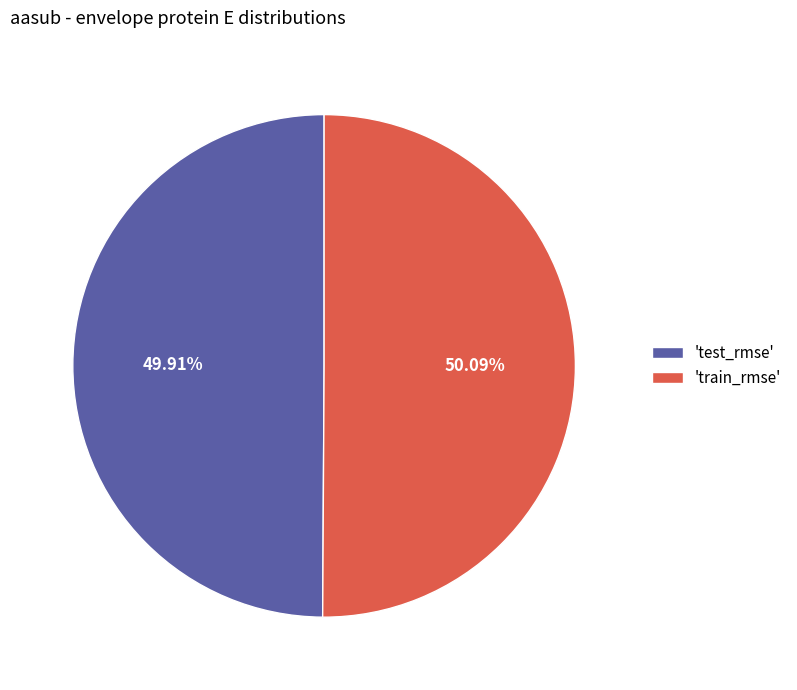

How many segments does this pie chart have?

2